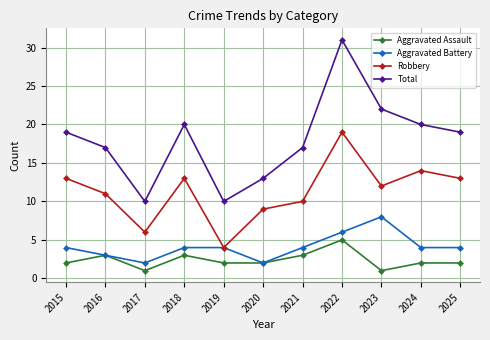

What is the sum of all Aggravated Battery values?

45